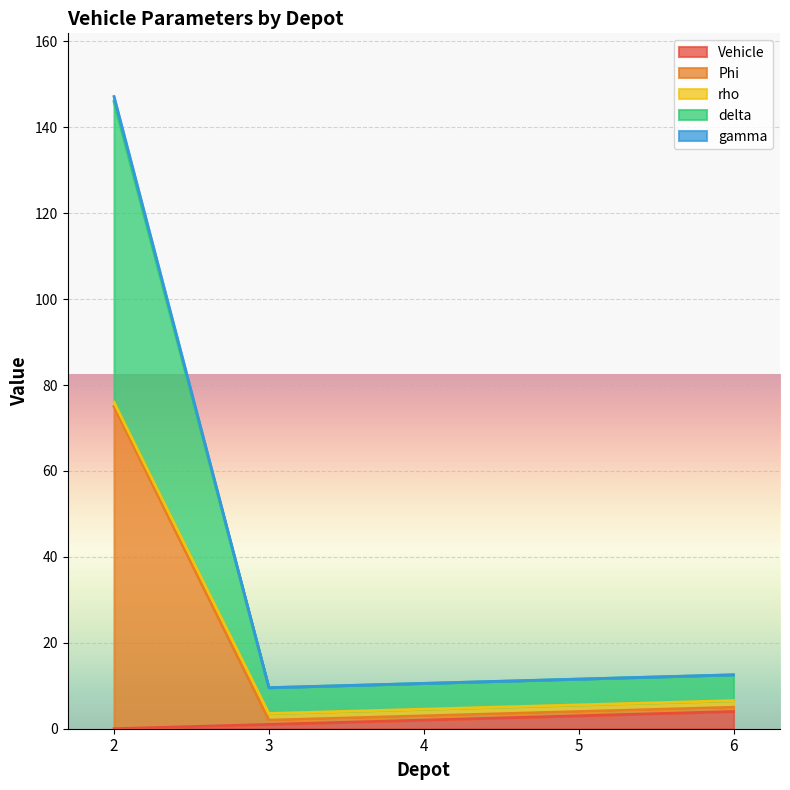

True or false: Phi and Vehicle intersect in this chart.

False